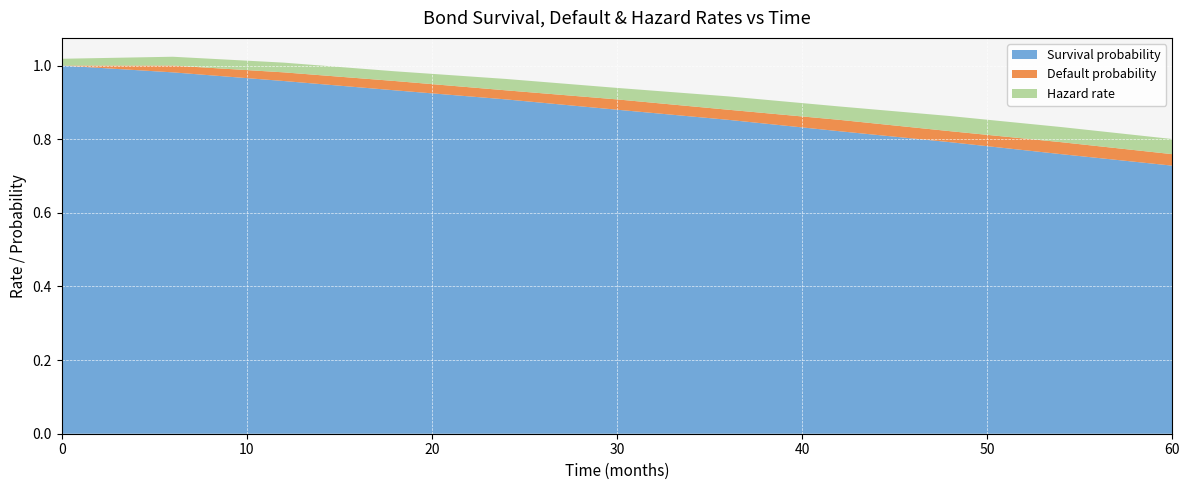

Reading right to left, what are all the values shown in this chart?

Survival probability: 0.7	0.8	0.8	0.8	0.9	0.9	0.9	0.9	1.0	1.0	1.0
Default probability: 0.0	0.0	0.0	0.0	0.0	0.0	0.0	0.0	0.0	0.0	0.0
Hazard rate: 0.0	0.0	0.0	0.0	0.0	0.0	0.0	0.0	0.0	0.0	0.0